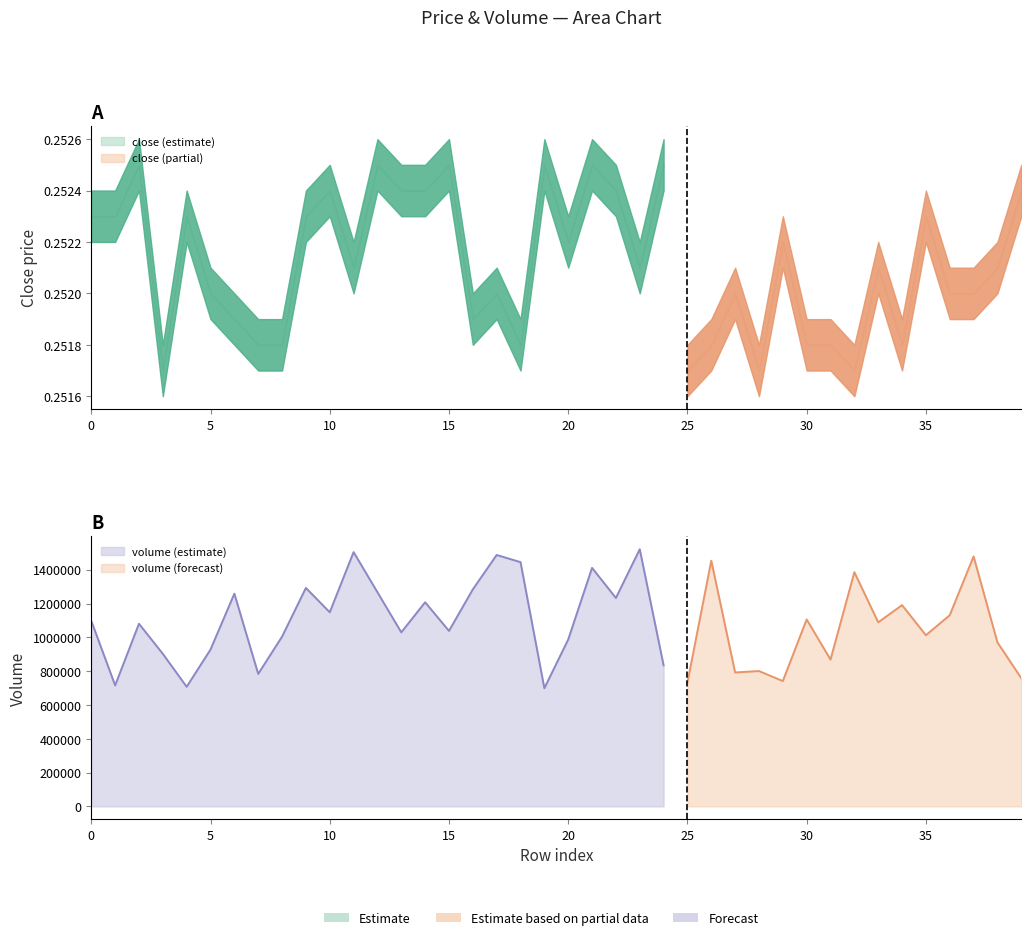

What is the total value across all series at 9?

1292370.9